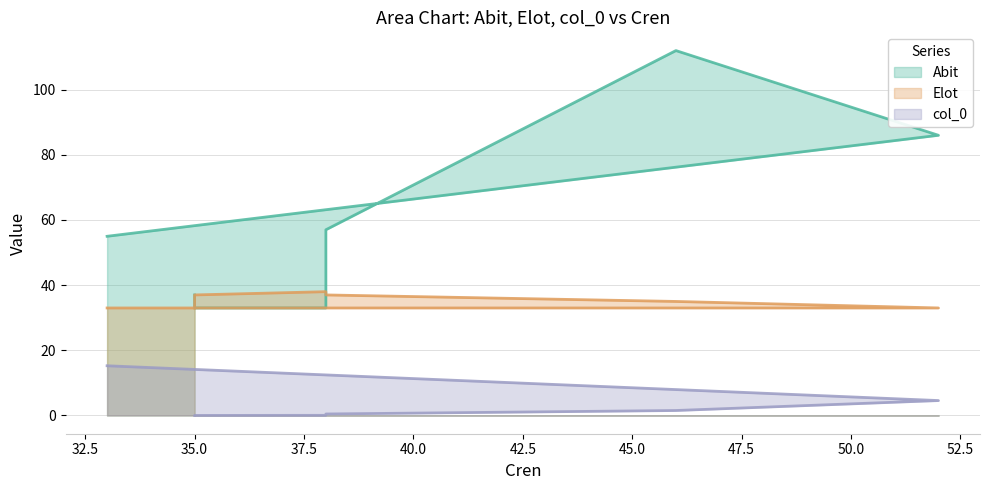

True or false: Elot and col_0 cross at least once.

False